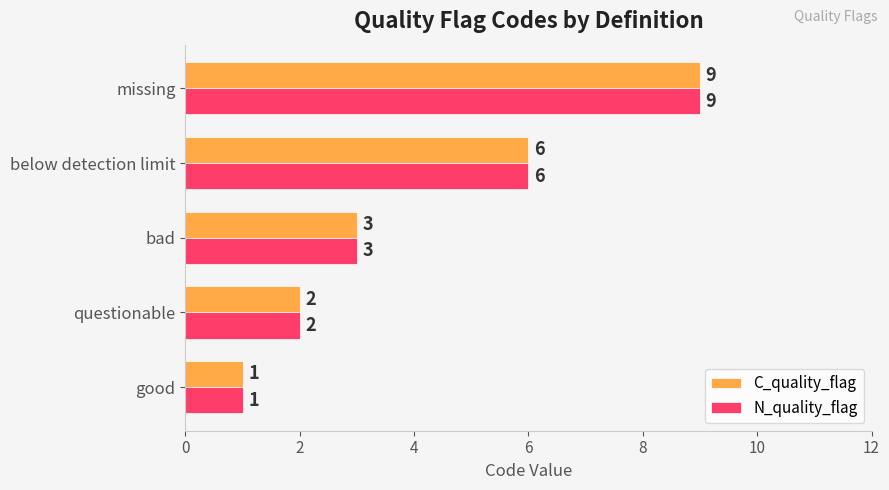

What is the total value across all series at bad?

6